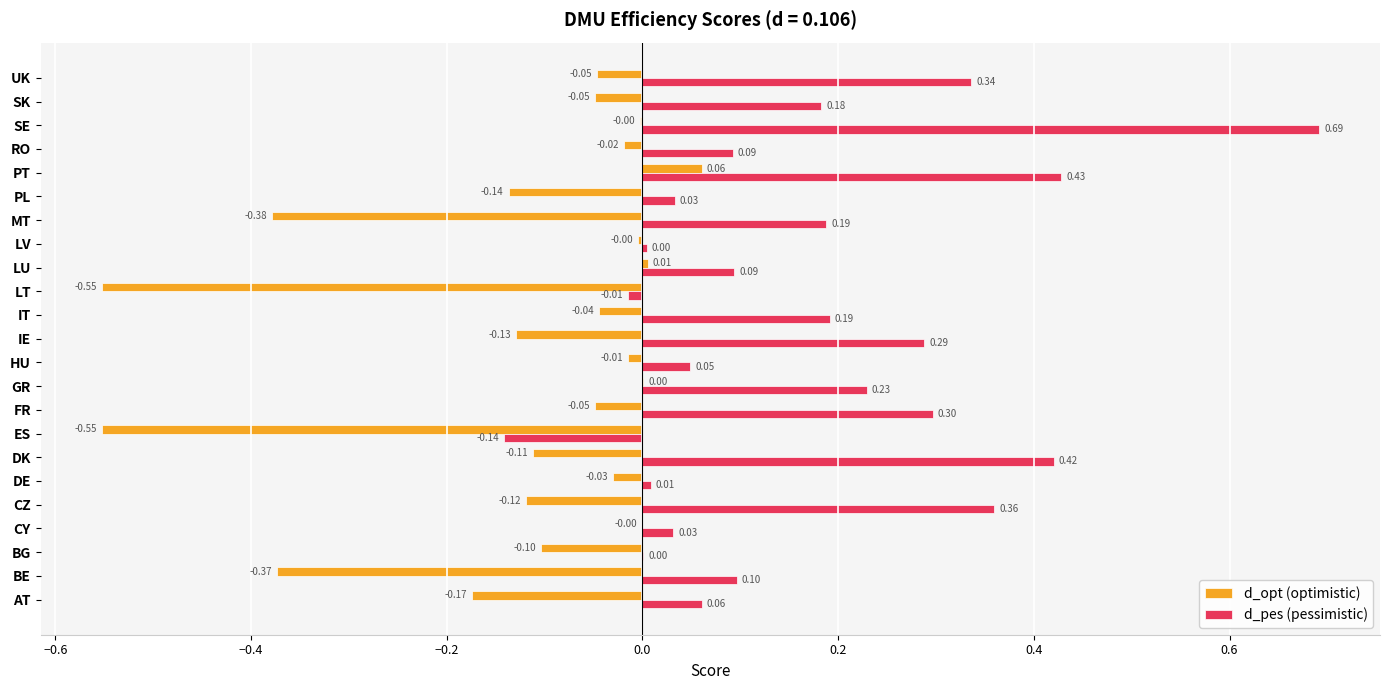

Which label corresponds to the largest value in the chart?

SE